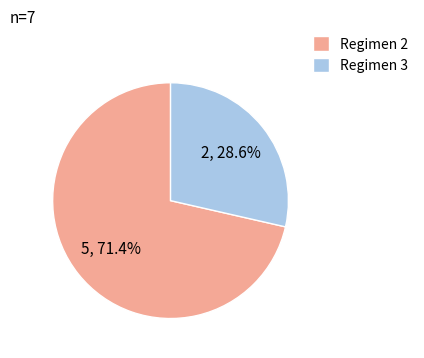

Does any single category account for the majority?

Yes